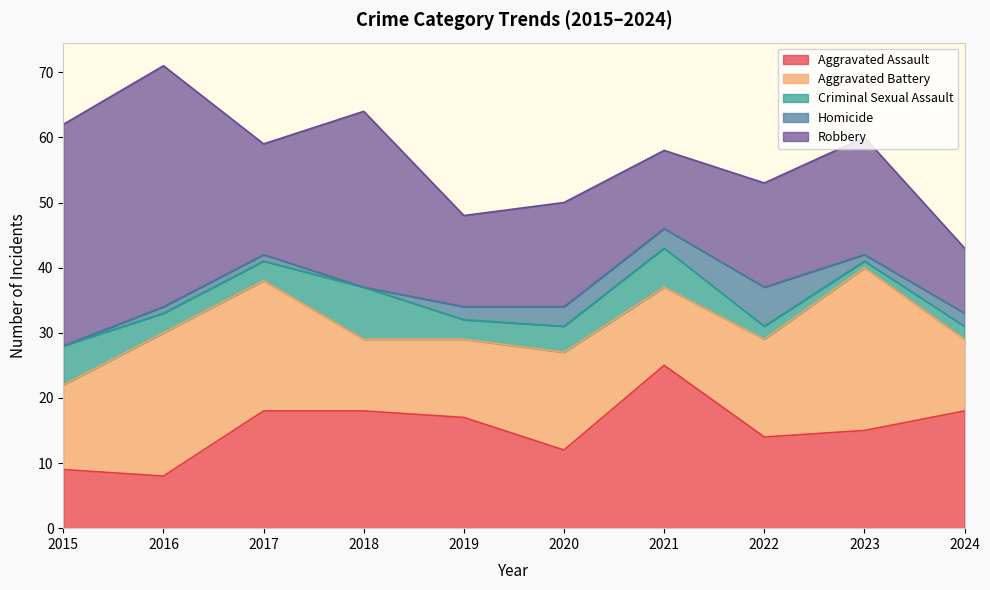

Where is Robbery nearest to the value 23?

2018